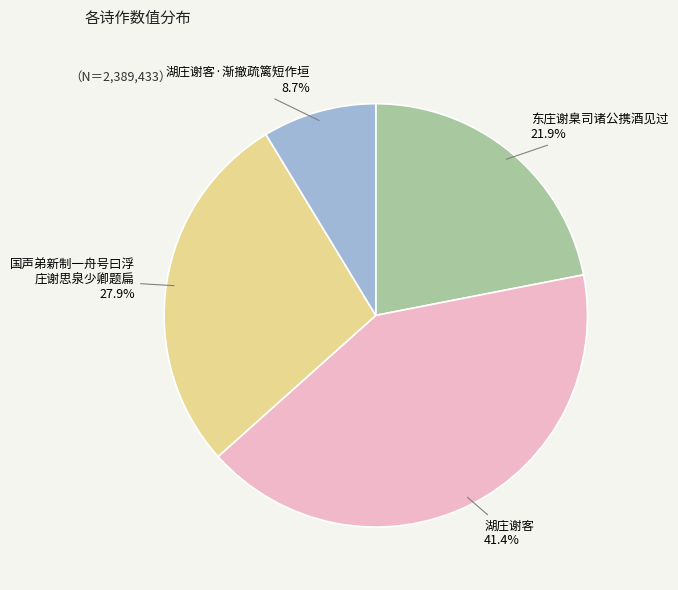

Does any single category account for the majority?

No